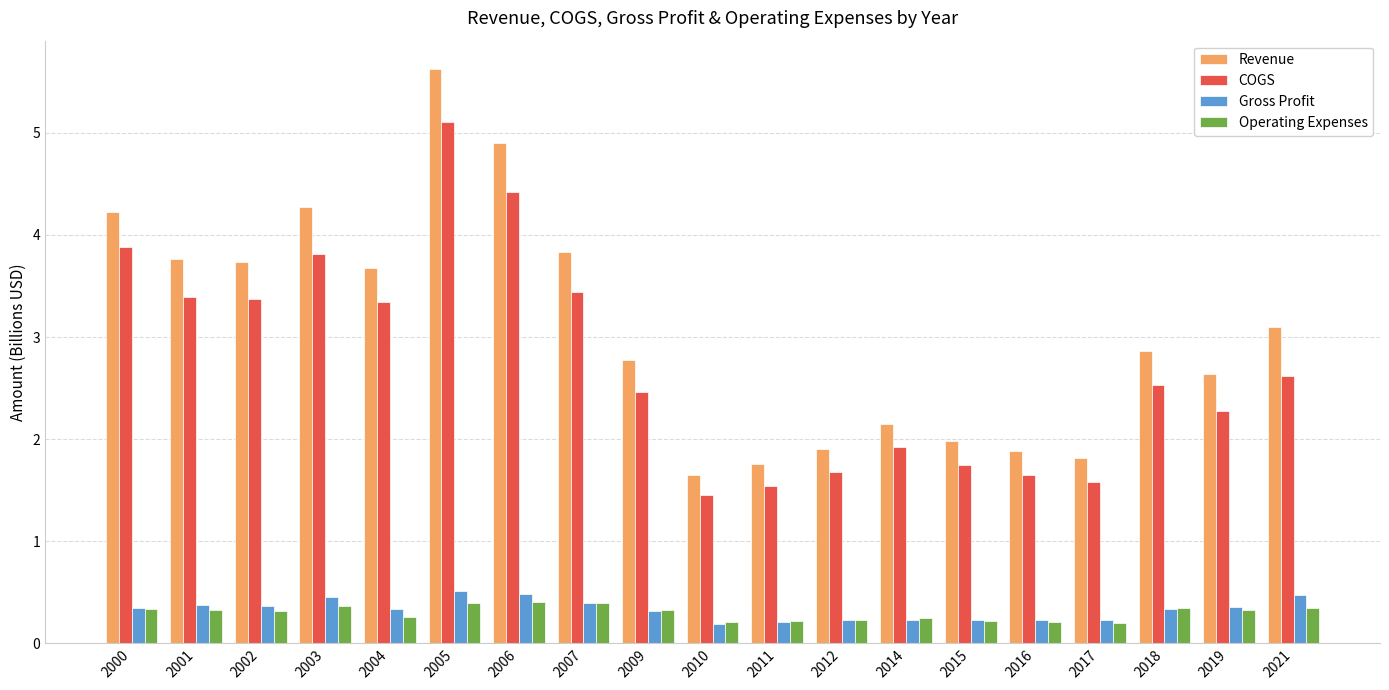

What is the average value of the Gross Profit series?

0.3